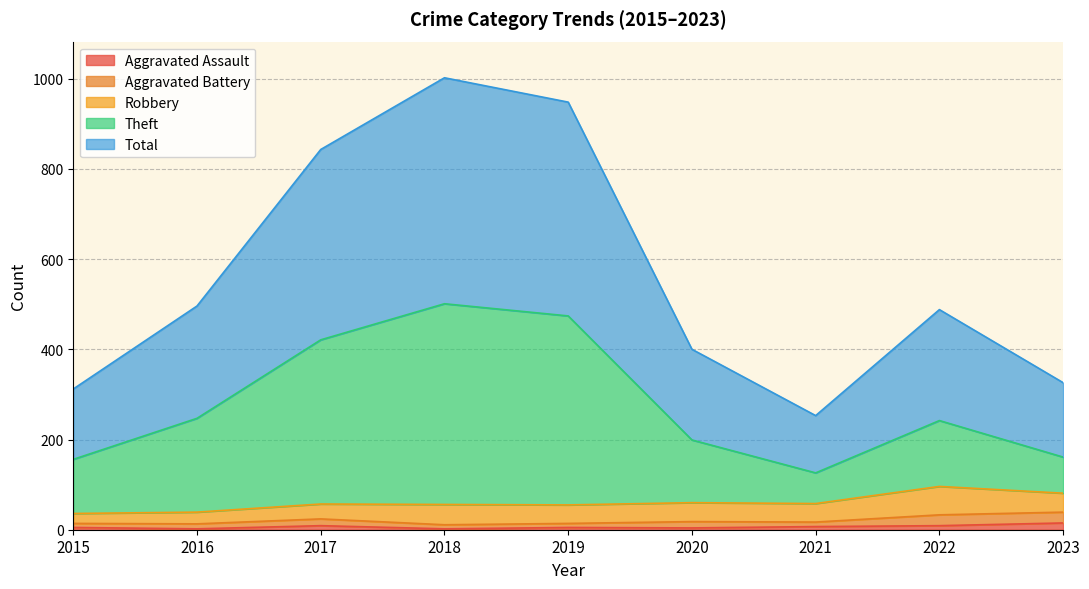

True or false: Aggravated Assault has a value of 2 at 2018.

True